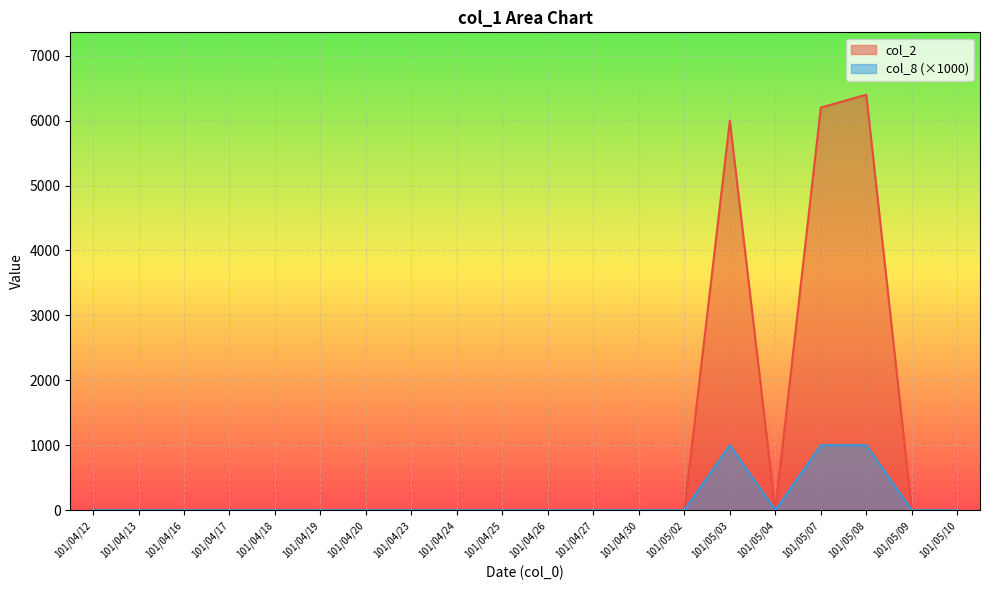

What are all the series names shown in the legend?

col_2, col_8 (×1000)